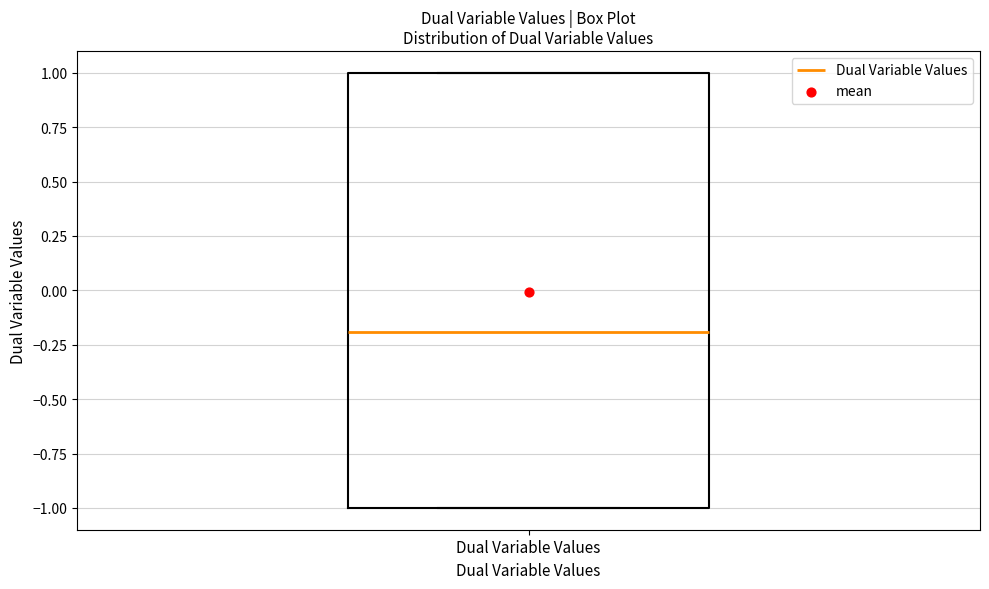

Transcribe this box plot: give where the median line is, the range the box spans, and where the two whiskers end, as read against the y-axis. The values are not printed on the chart, so give them approximately, as read against the axis.

median -0.2, box -1.0 to 1.0, whiskers -1.0 to 1.0